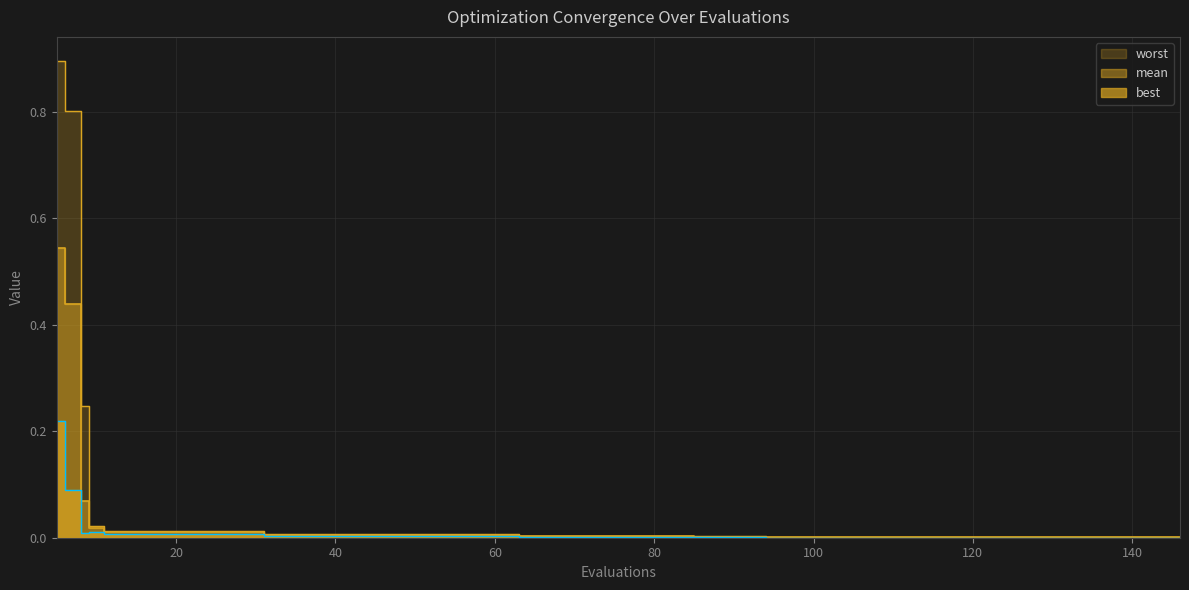

True or false: worst and mean intersect in this chart.

False